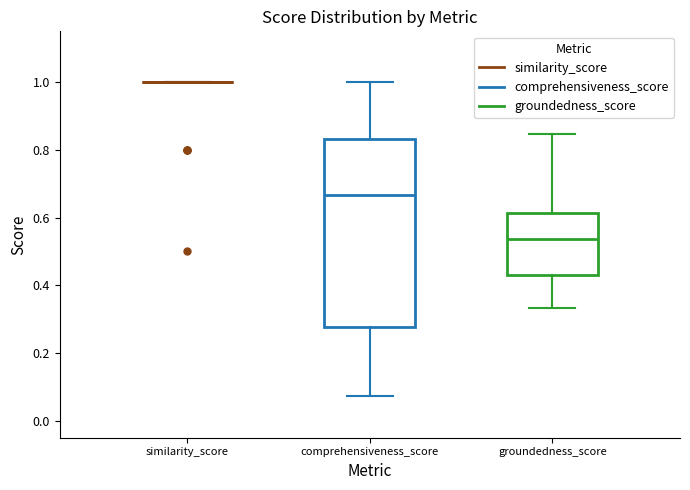

Which box is the tallest, from its lower edge to its upper edge?

comprehensiveness_score